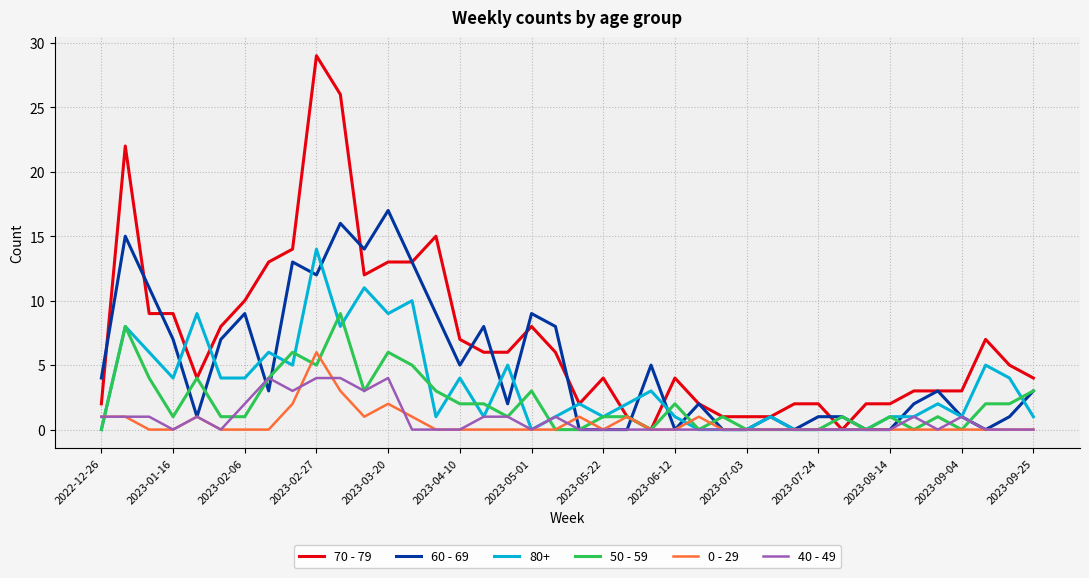

Which series has the largest range (max minus min)?

70 - 79